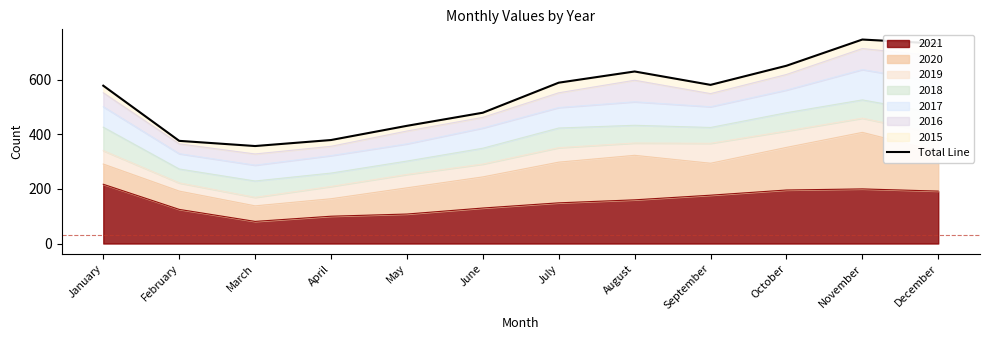

How many lines are shown in the chart?

1